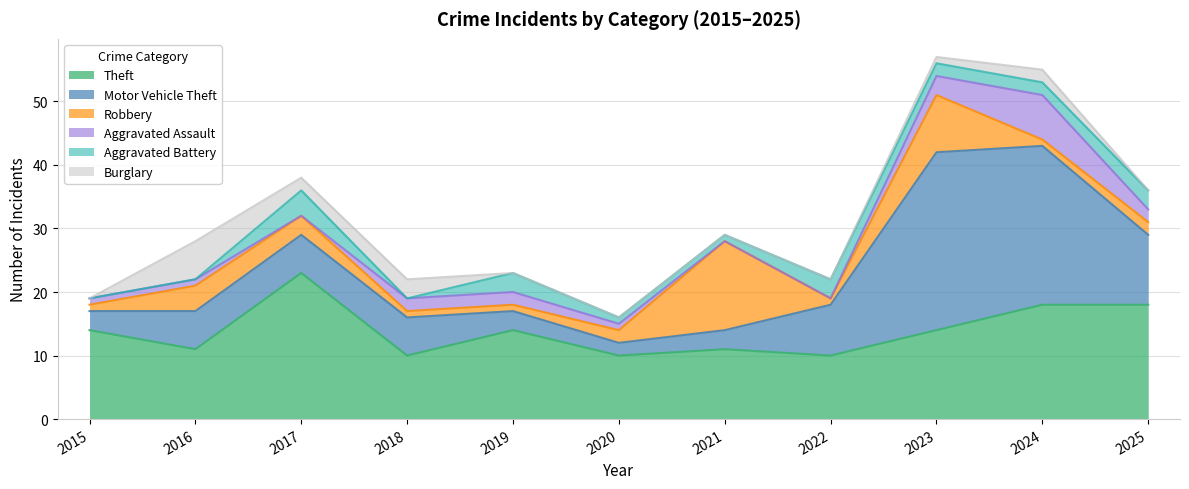

Is the value of Robbery at 2024 greater than the value of Burglary at 2015?

Yes